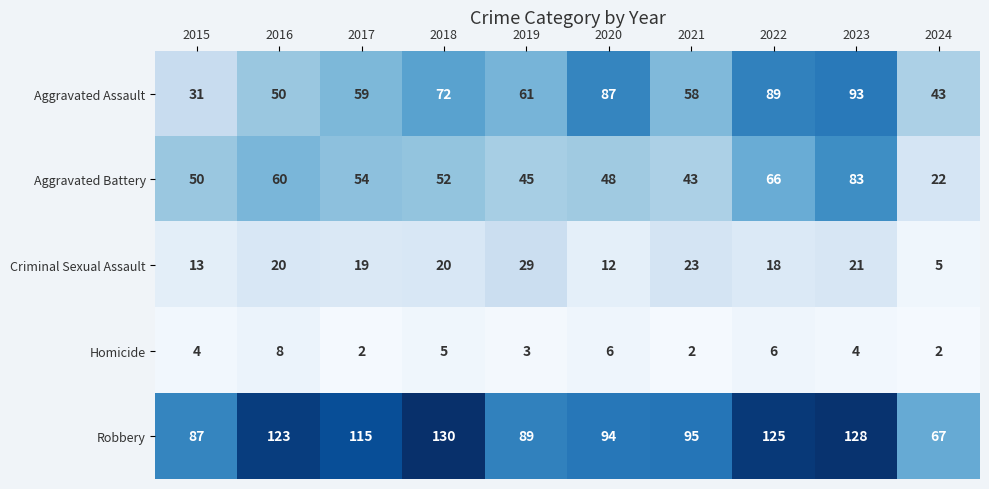

What is the average value of the Homicide series?

4